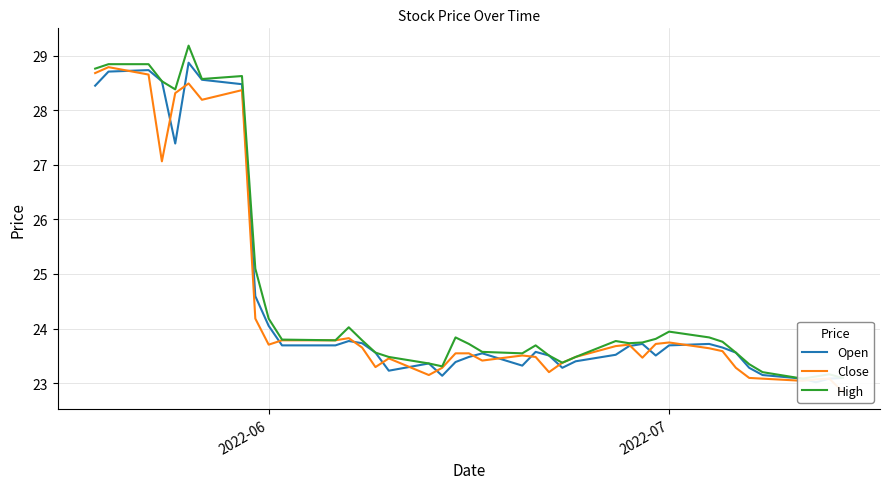

What is the sum of all High values?

986.0